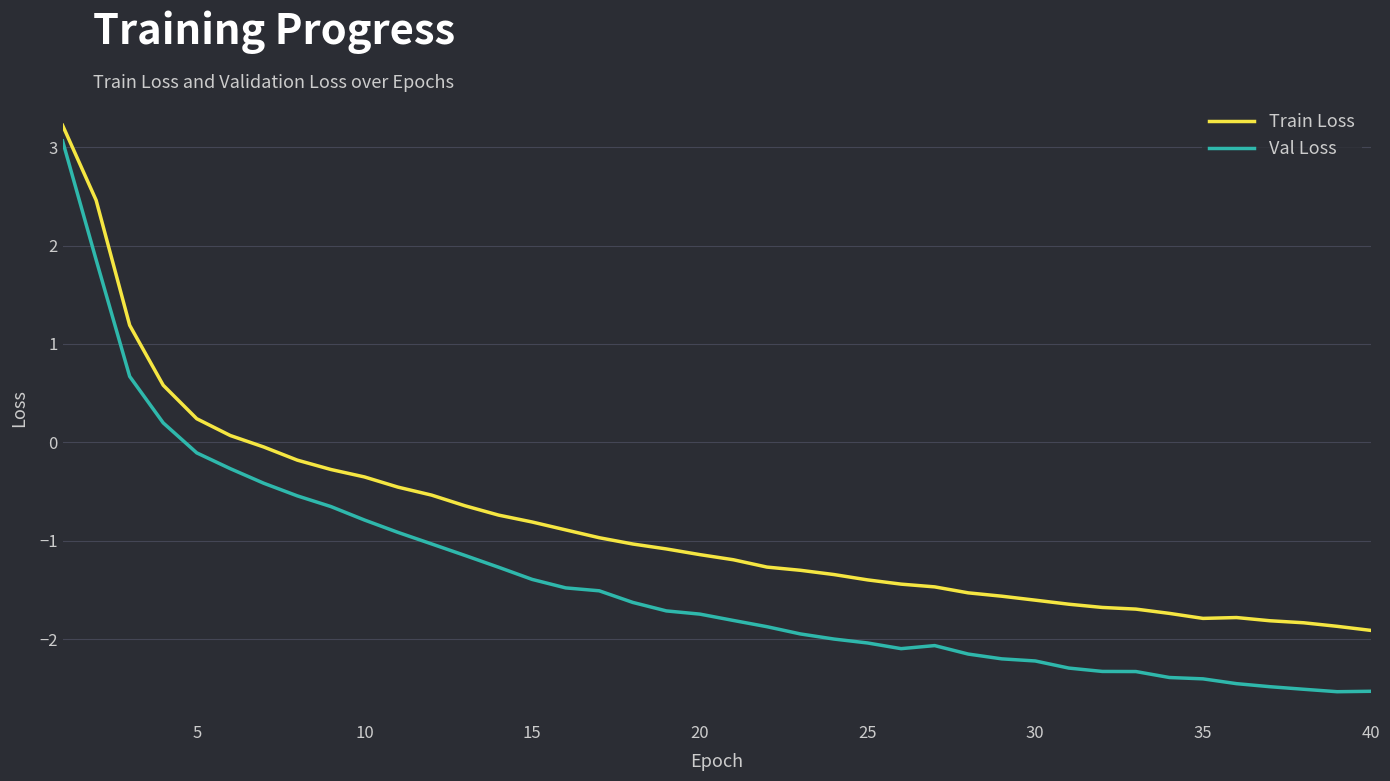

What is the difference between the maximum and minimum values in the Val Loss series?

5.6